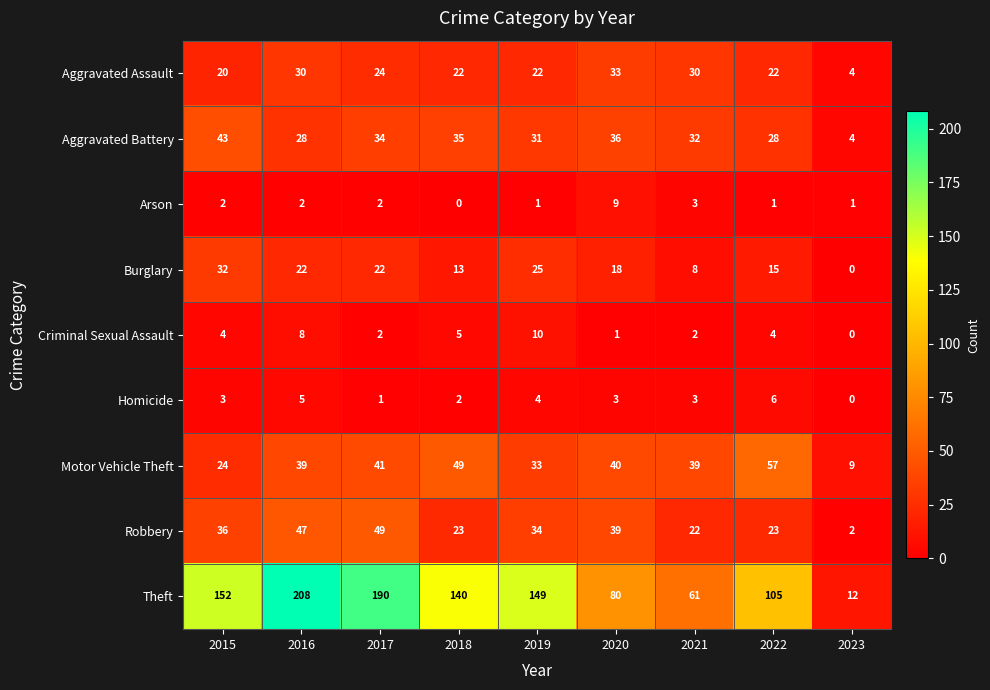

Which series has the largest range (max minus min)?

Theft